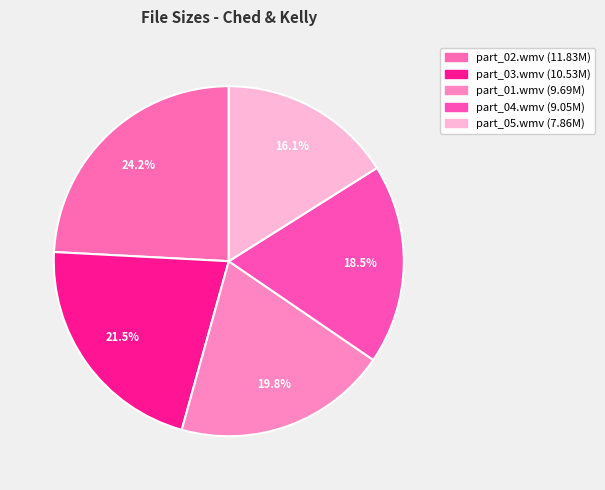

To the nearest percent, what percentage of the pie is part_04.wmv?

18%